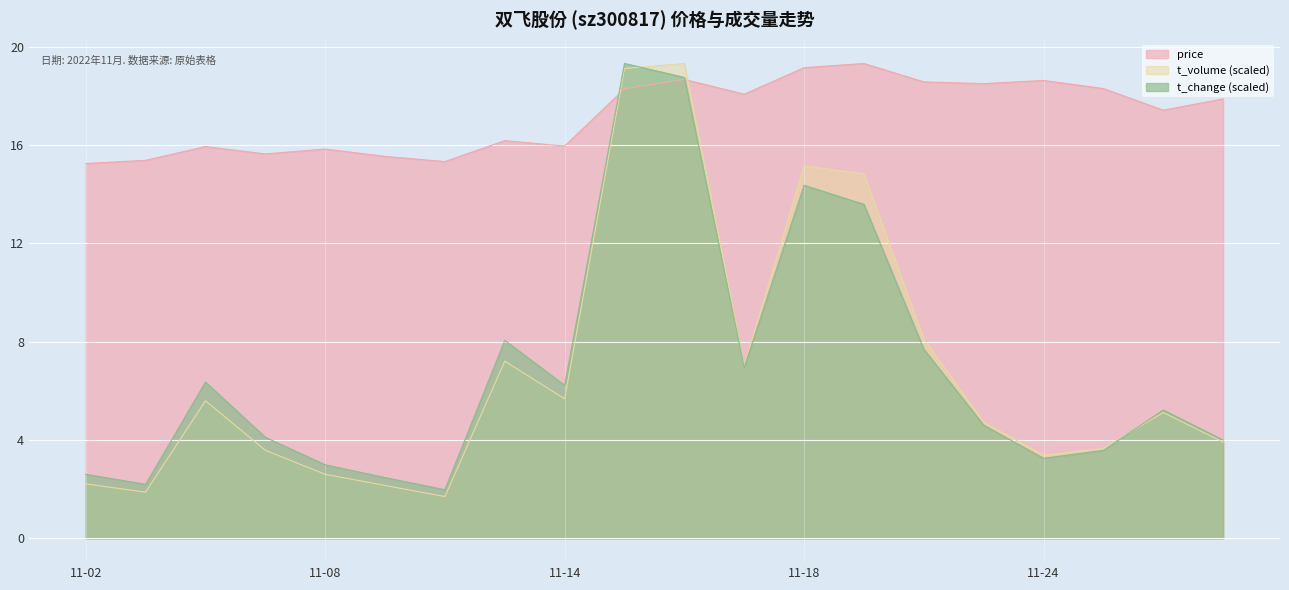

True or false: t_volume (scaled) and price intersect in this chart.

True